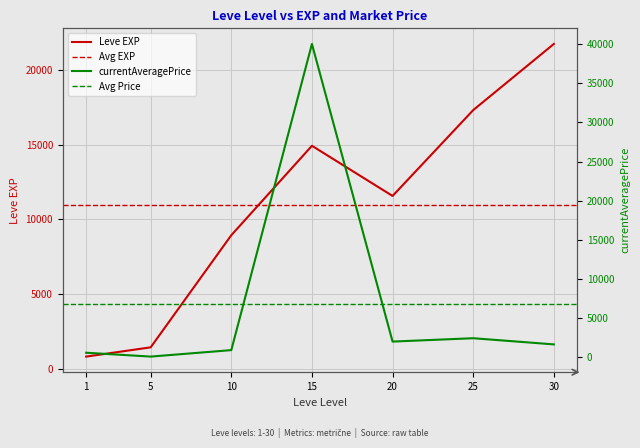

Reading left to right, what are all the values shown in this chart?

Leve EXP: 800.0	1420.0	8930.0	14920.0	11560.0	17310.0	21740.0
currentAveragePrice: 599.3	108.0	933.4	40000.0	2024.0	2452.0	1664.3